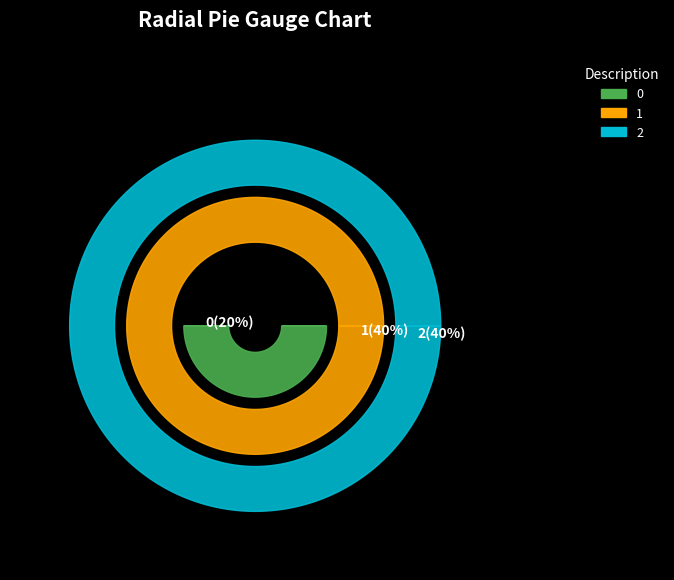

Is there any slice that represents more than half of the pie?

No